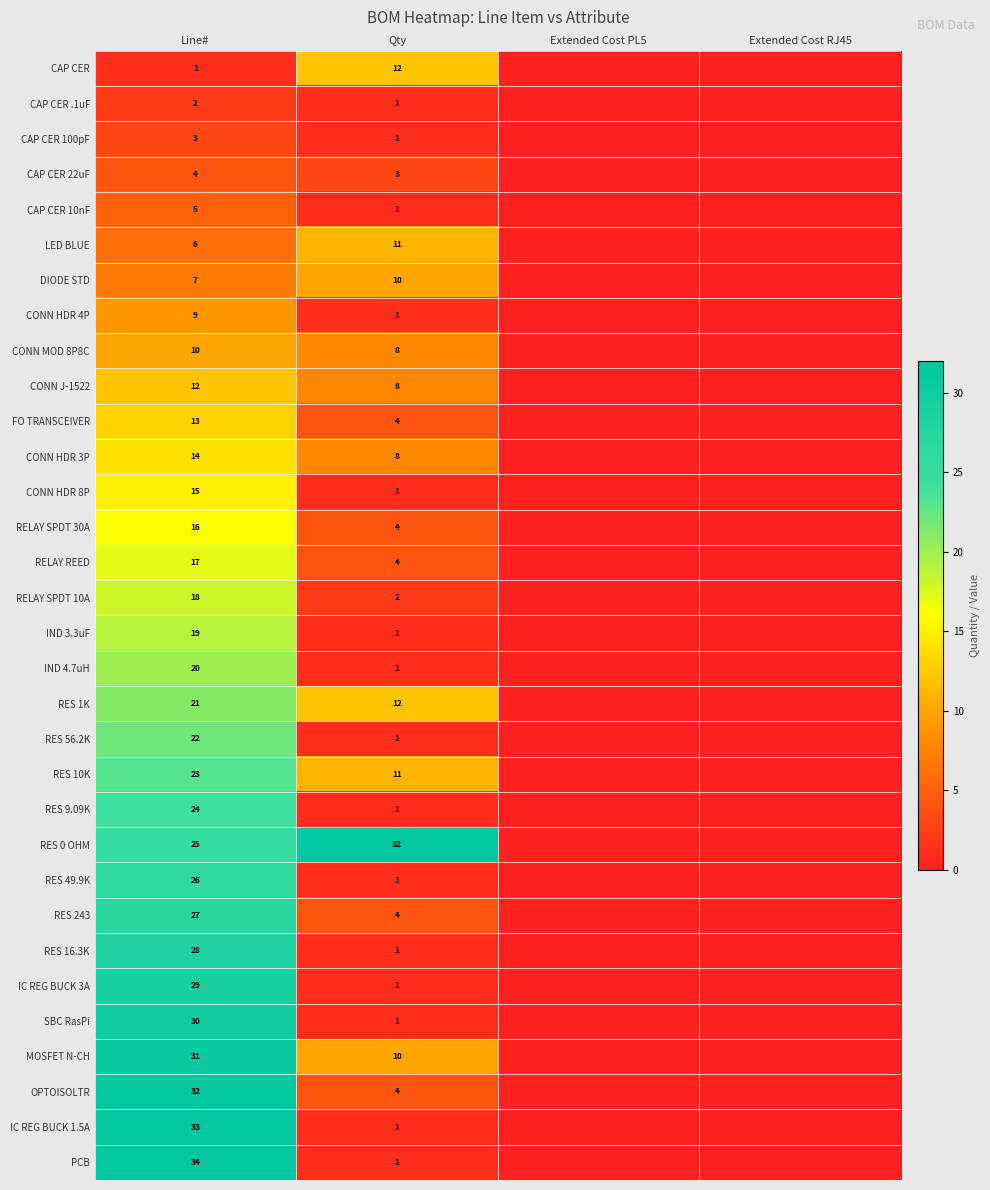

What is the total value across all series at Qty?

162